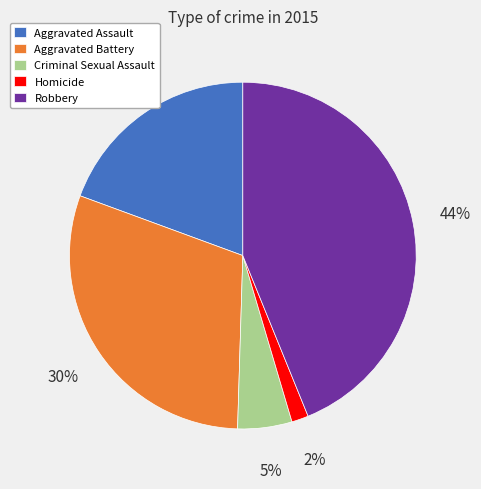

Count the number of slices in the pie.

5